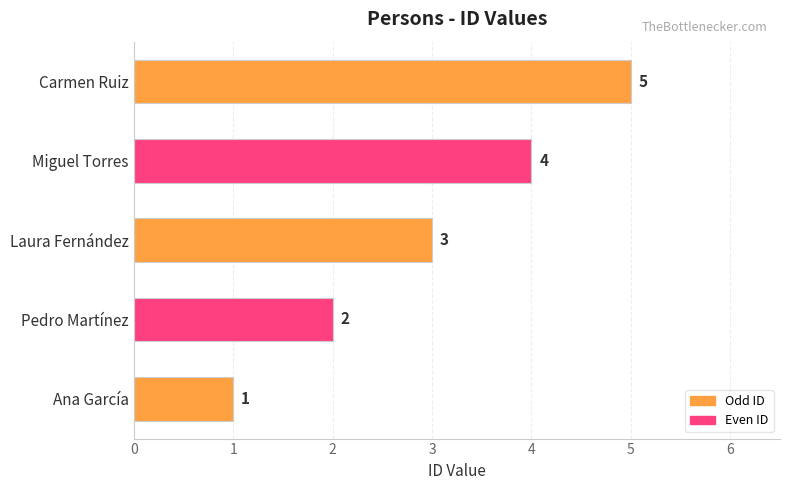

Are the bars grouped side by side (vs. stacked)?

No